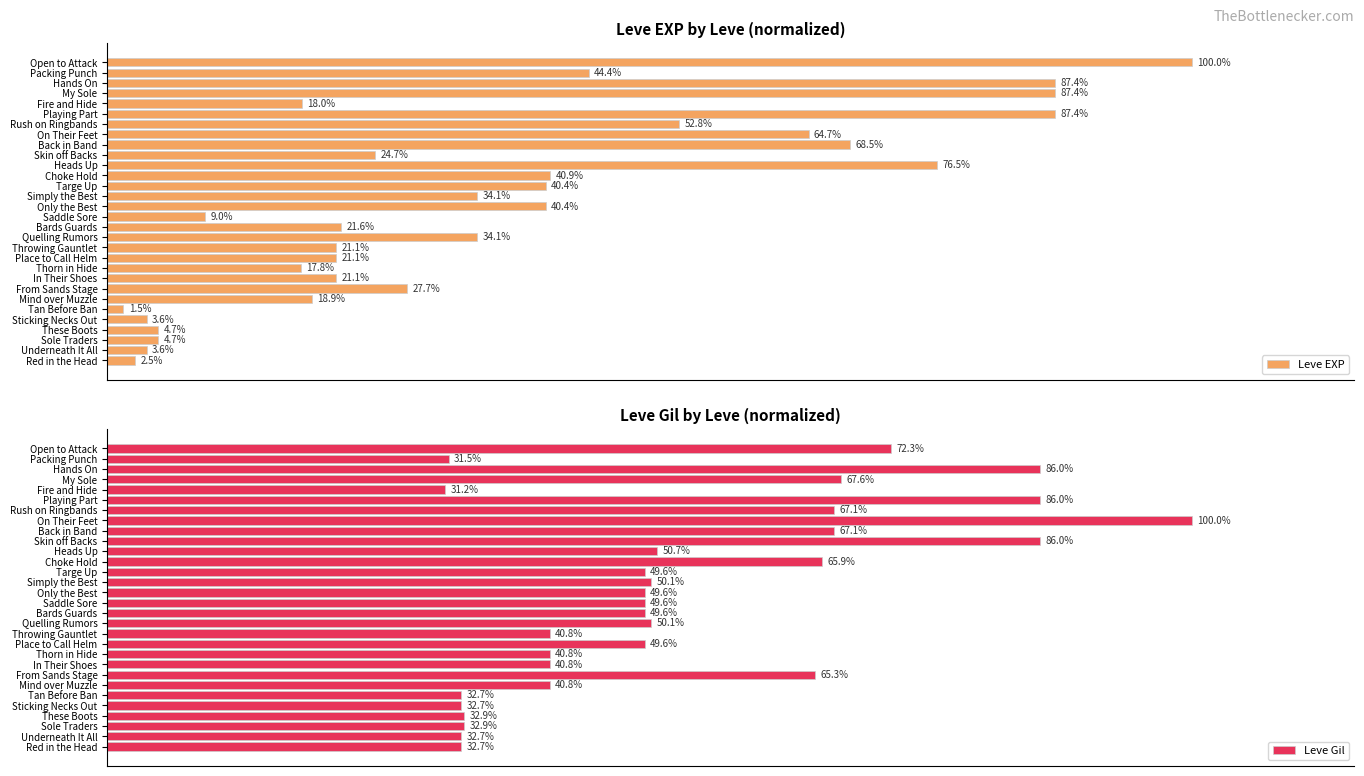

What is the average value of the Leve EXP series?

36.0